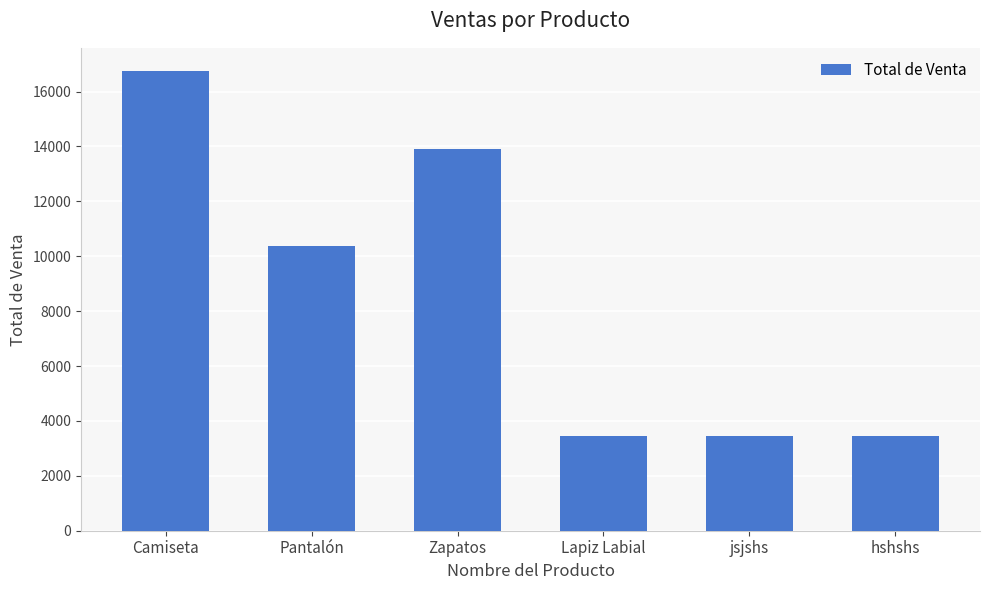

What position from the right is Pantalón?

5